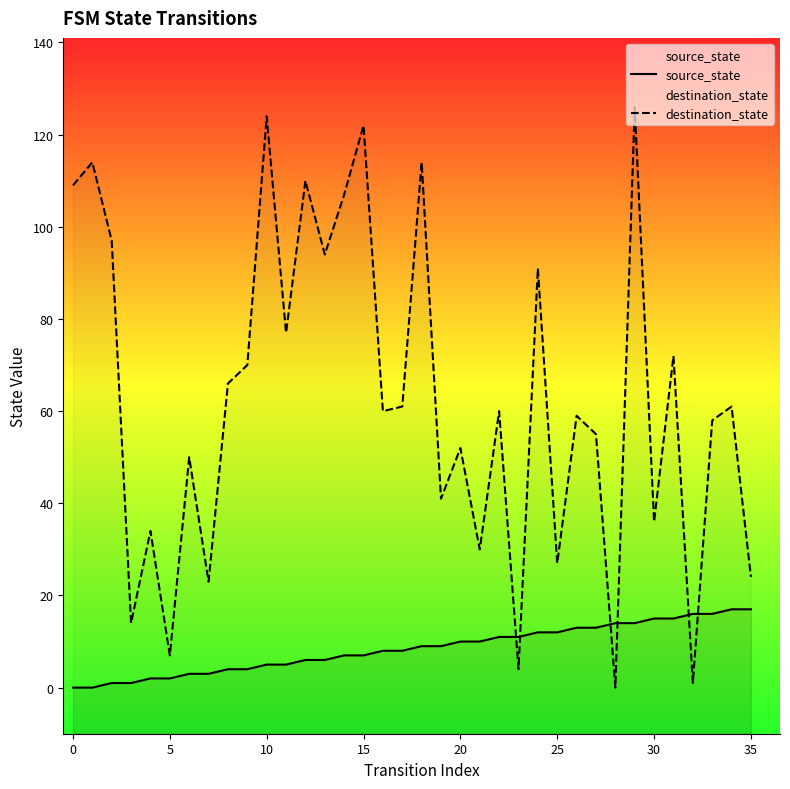

How many values in the source_state series exceed 9?

16